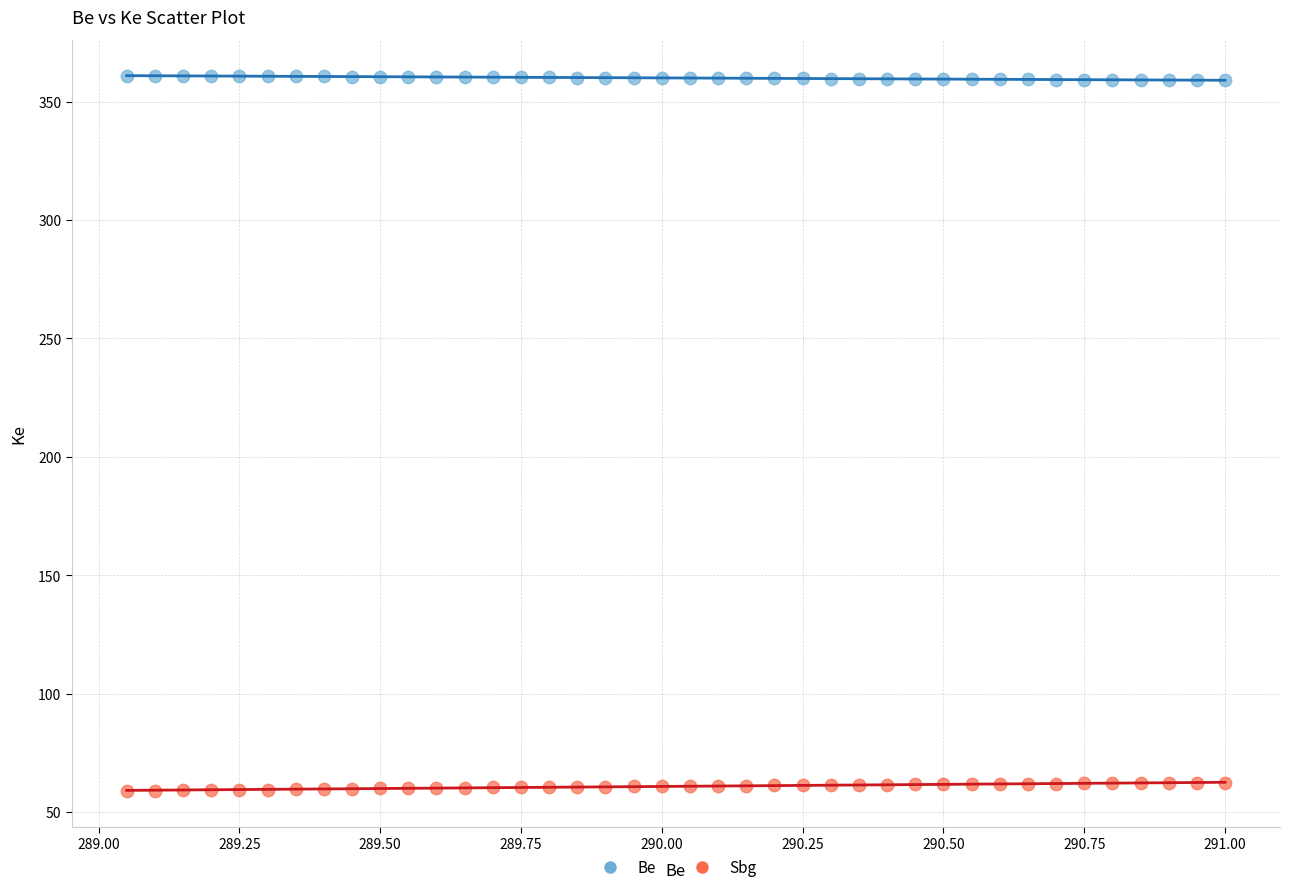

Across all data points, what is the range of Y values (max minus min)?

302.0